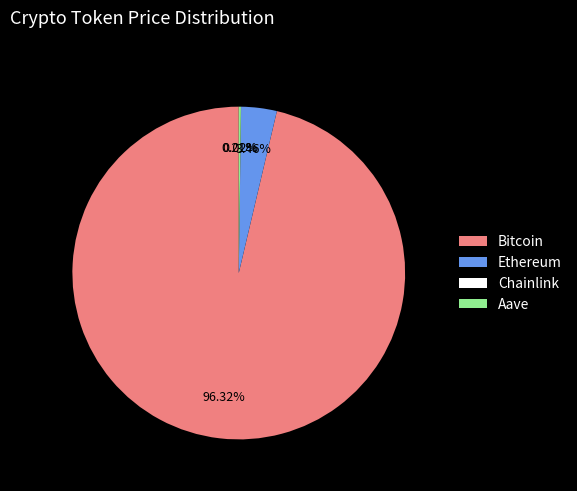

What percentage is NOT represented by Ethereum?

96.5%